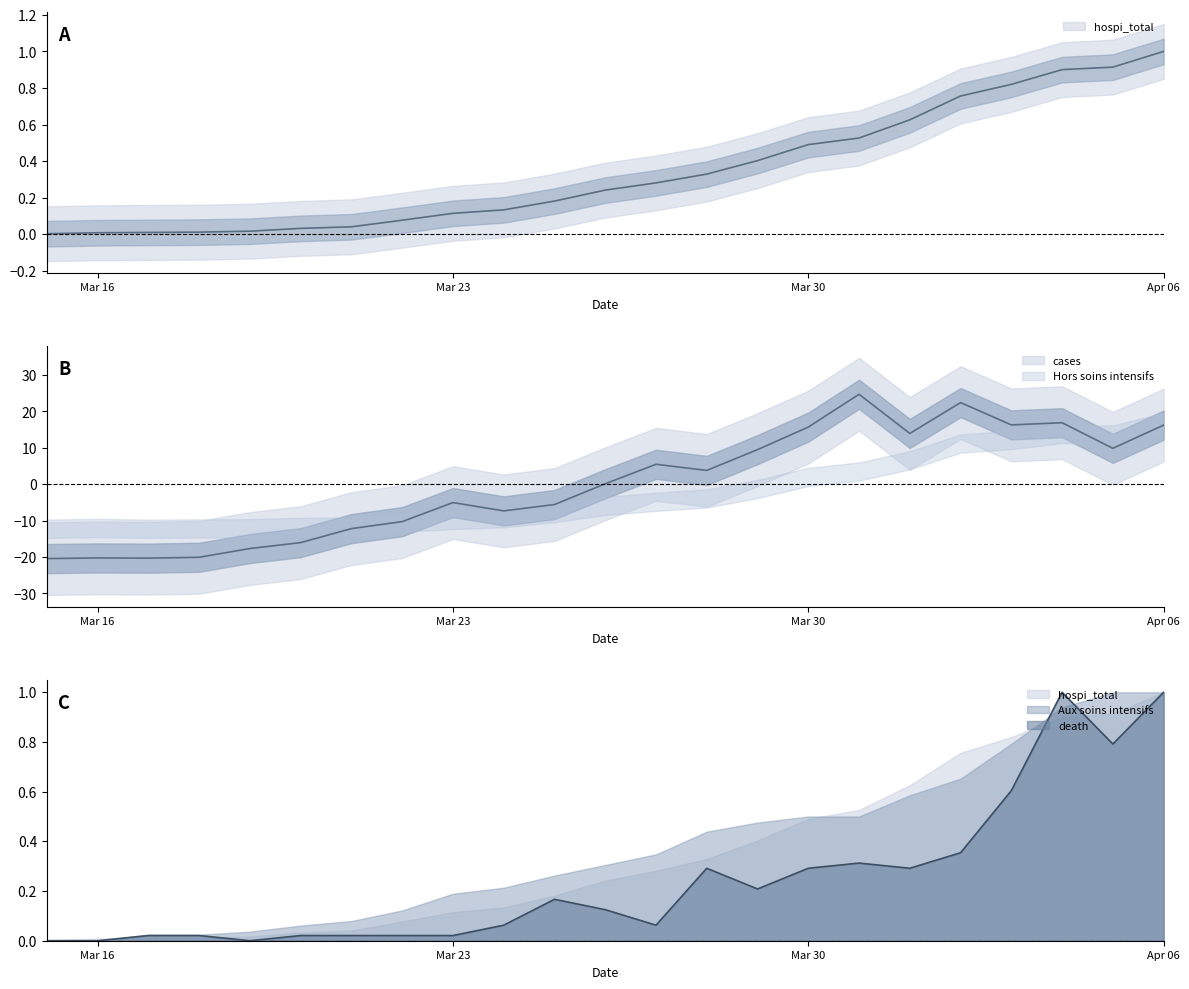

What is the difference between the second highest and minimum values in the cases series?

42.8